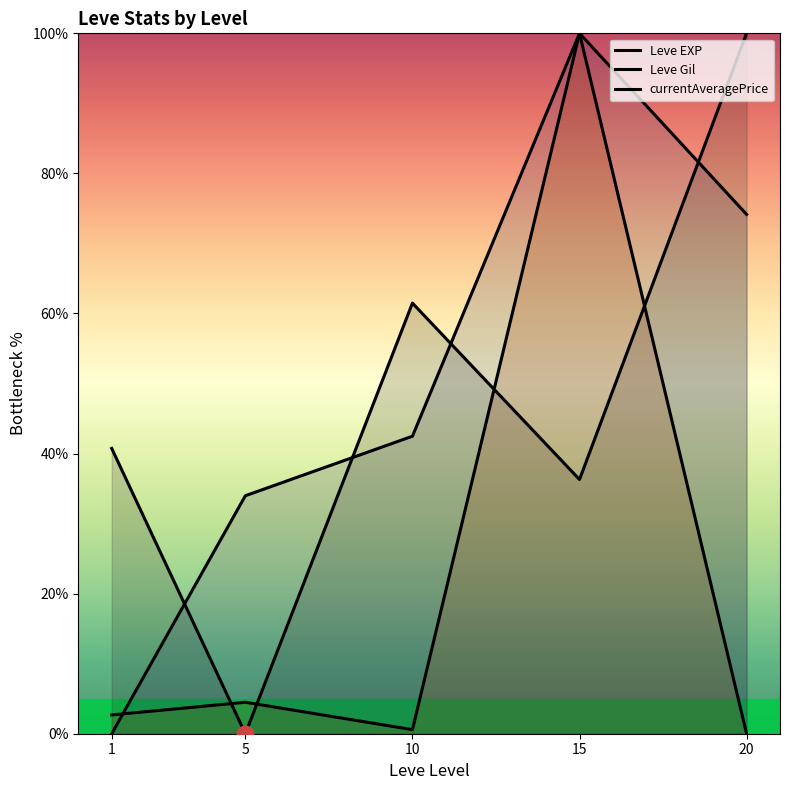

What are all the series names shown in the legend?

Leve EXP, Leve Gil, currentAveragePrice